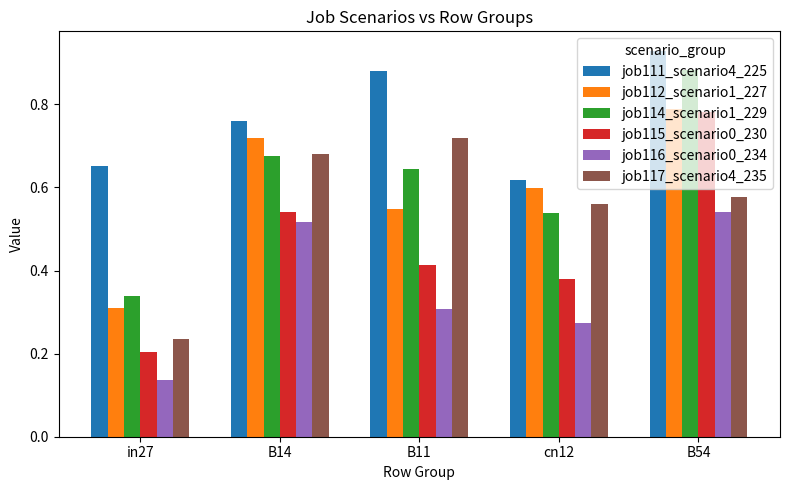

Rank the categories by job116_scenario0_234 value from highest to lowest.

B54, B14, B11, cn12, in27